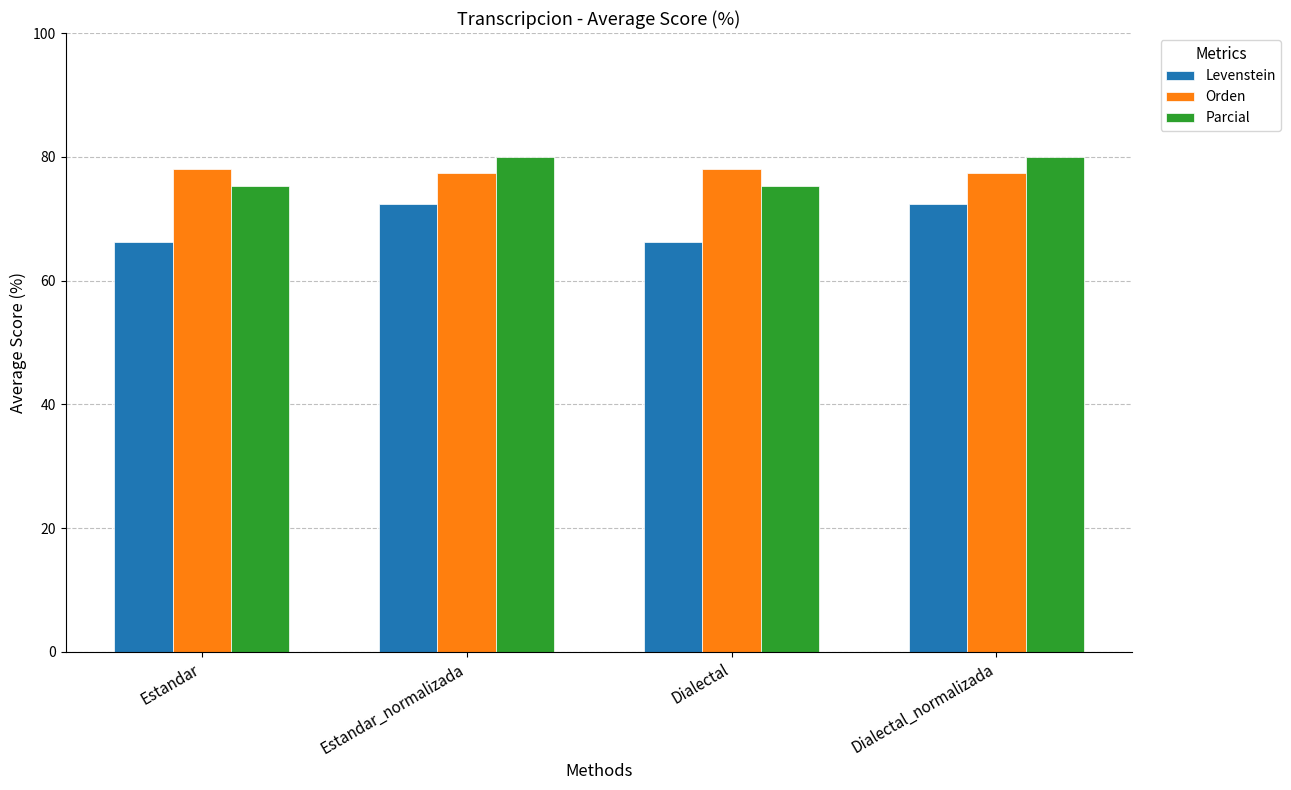

What is the maximum value shown in the chart?

79.9